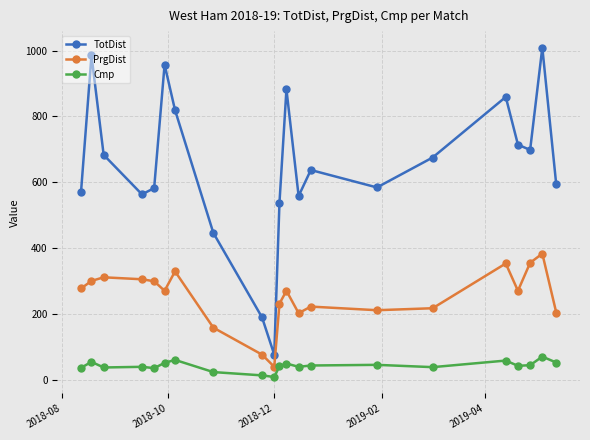

What is the average value of the Cmp series?

42